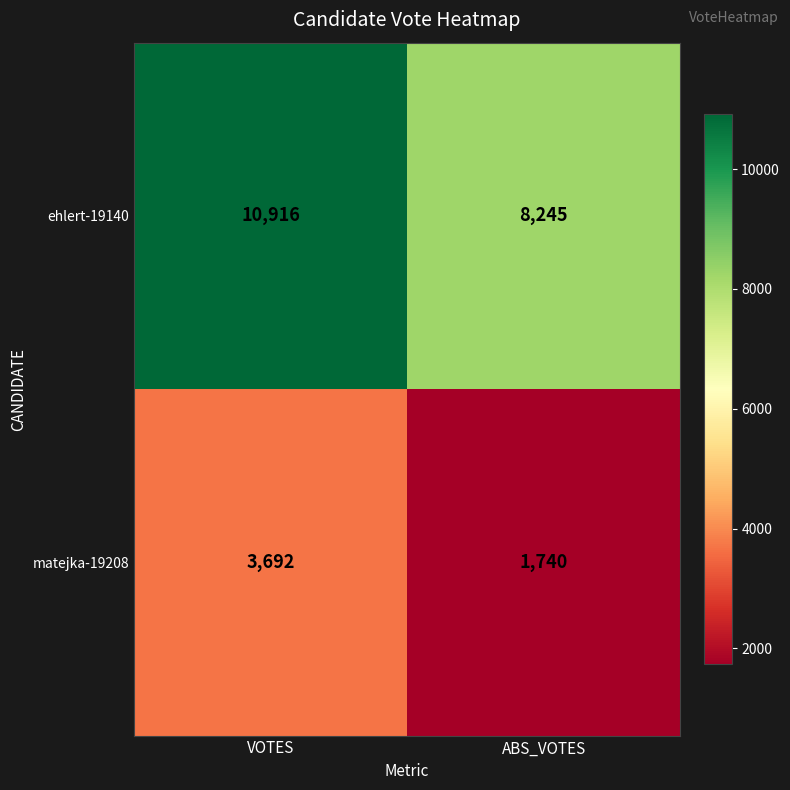

How many values in the ehlert-19140 series are below 10916?

1